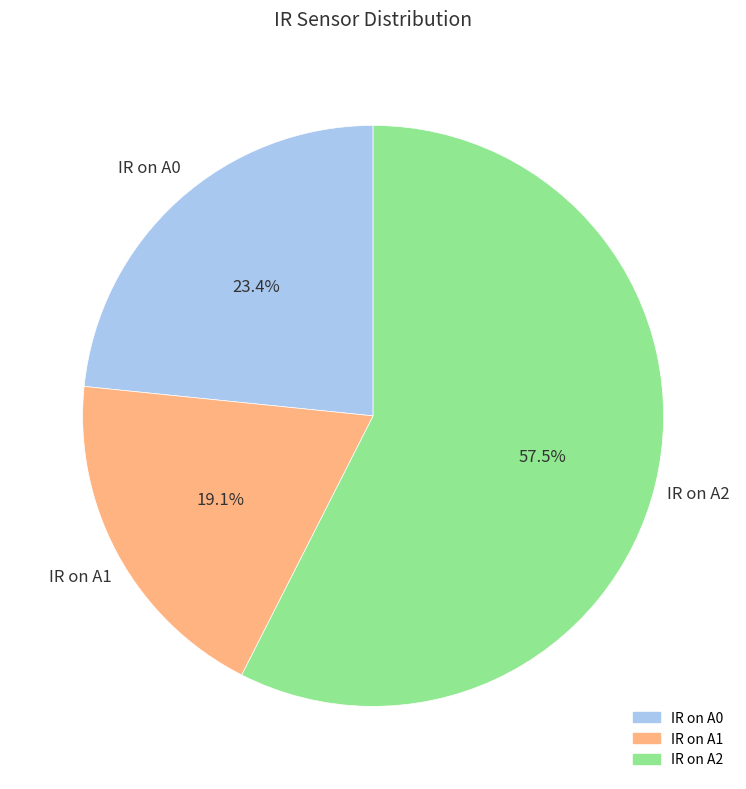

Which category has the biggest portion of the pie?

IR on A2